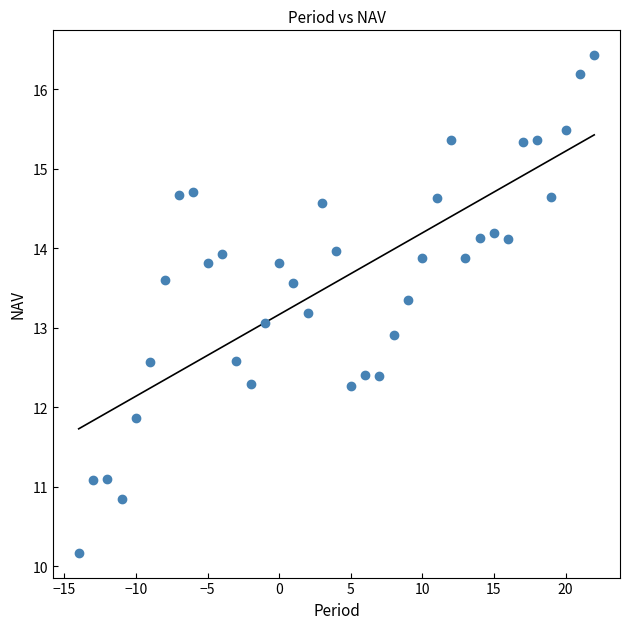

What is the range of X values (max minus min)?

36.0